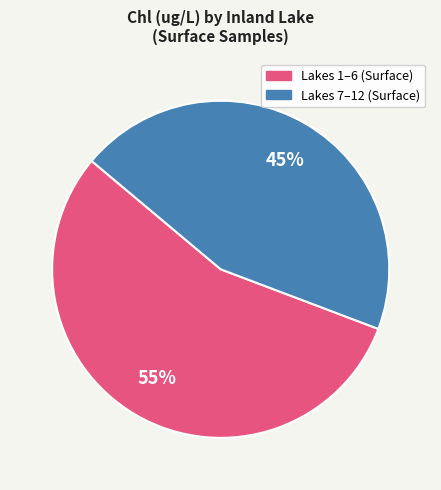

Is there any slice that represents more than half of the pie?

Yes